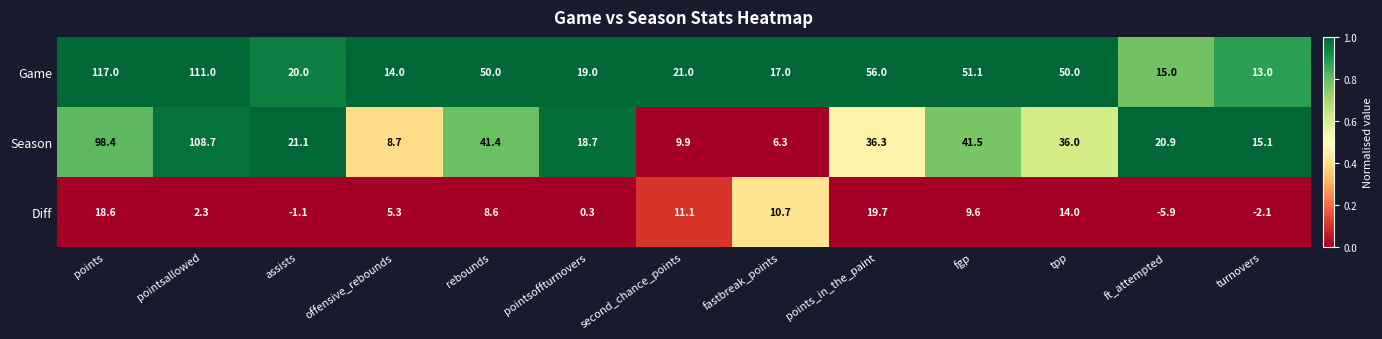

Rank the series by their maximum value, from lowest to highest.

Diff, Season, Game